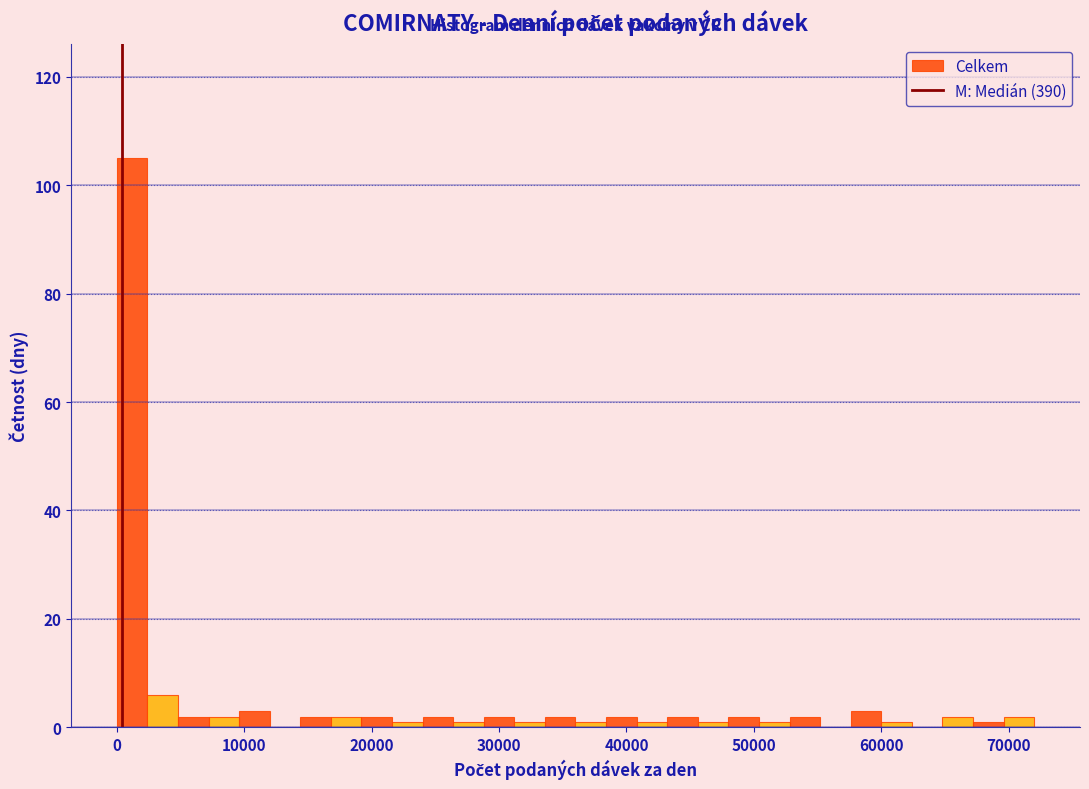

Read against the x-axis, roughly where is the centre of the tallest bar?

1000